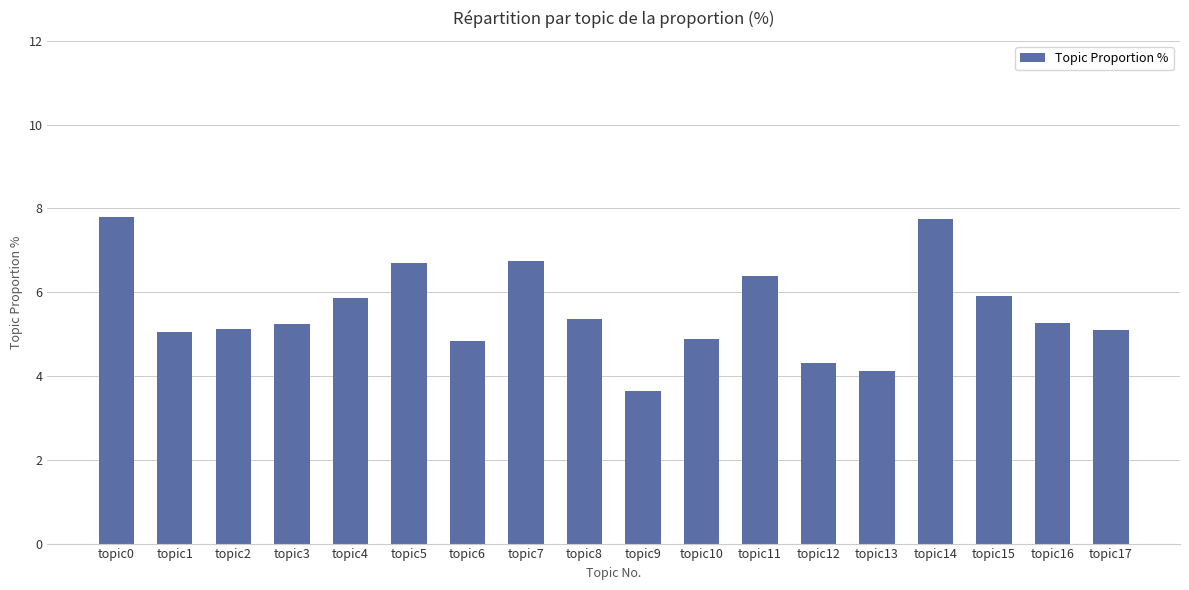

The chart shows a value of 5.1 at topic17. True or false?

True